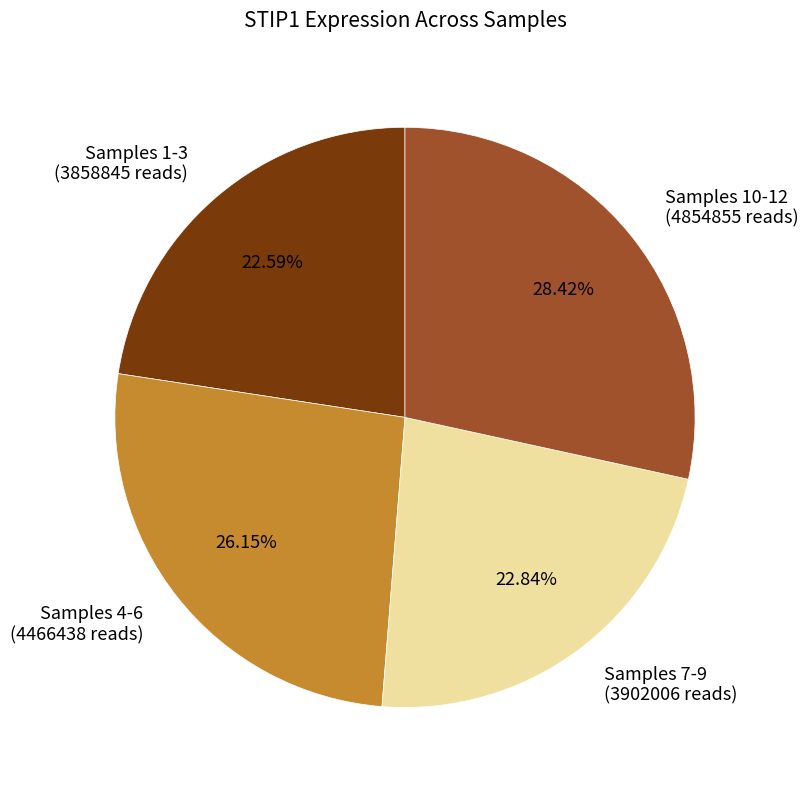

Between Samples 4-6 (4466438 reads) and Samples 7-9 (3902006 reads), which is larger?

Samples 4-6 (4466438 reads)